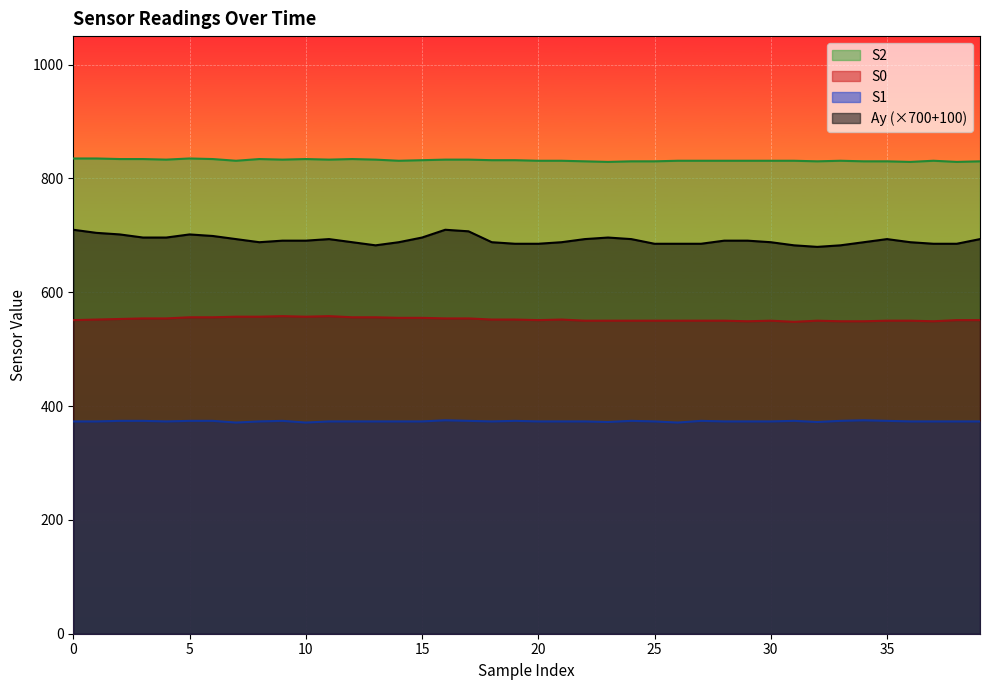

What is the difference between the second highest and minimum values in the S1 series?

4.0